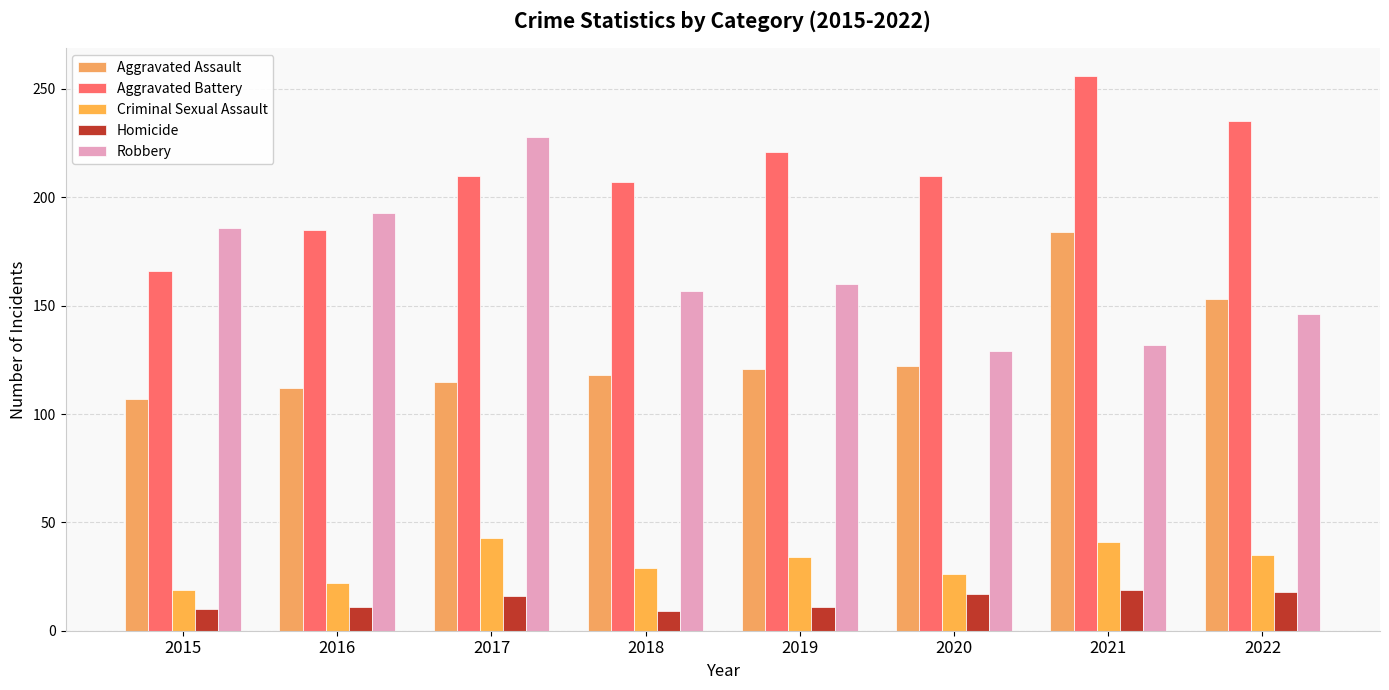

How many groups of bars are there?

8